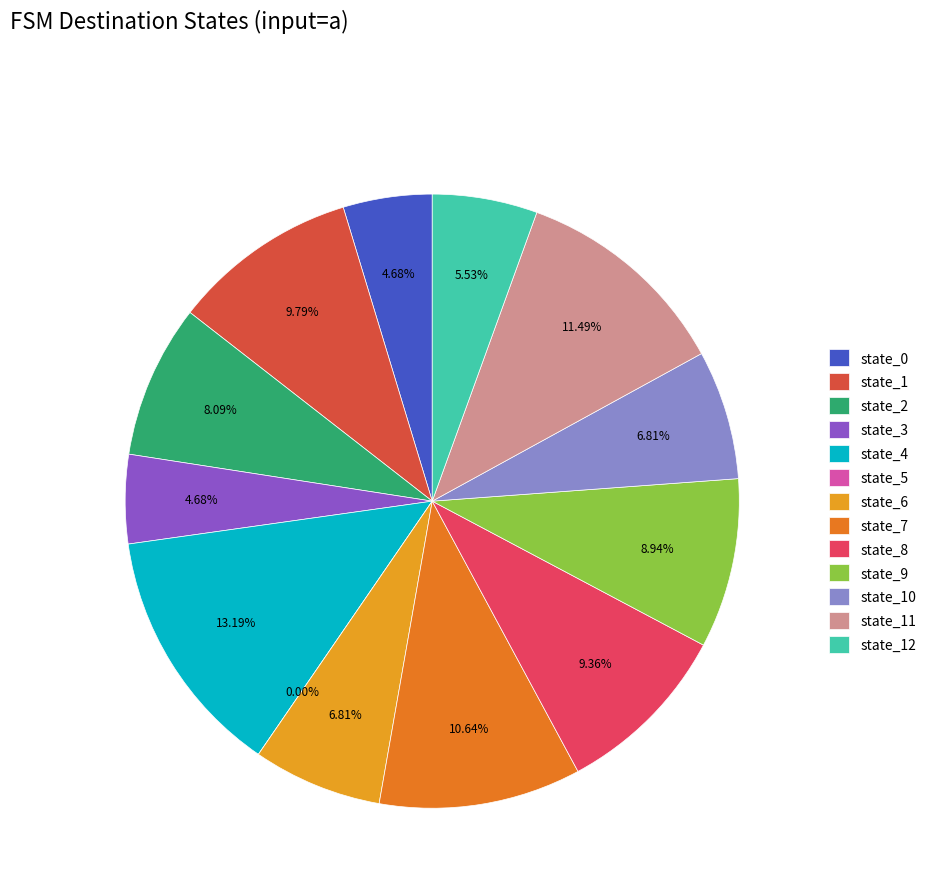

Rank the categories by value from lowest to highest.

state_5, state_0, state_3, state_12, state_6, state_10, state_2, state_9, state_8, state_1, state_7, state_11, state_4